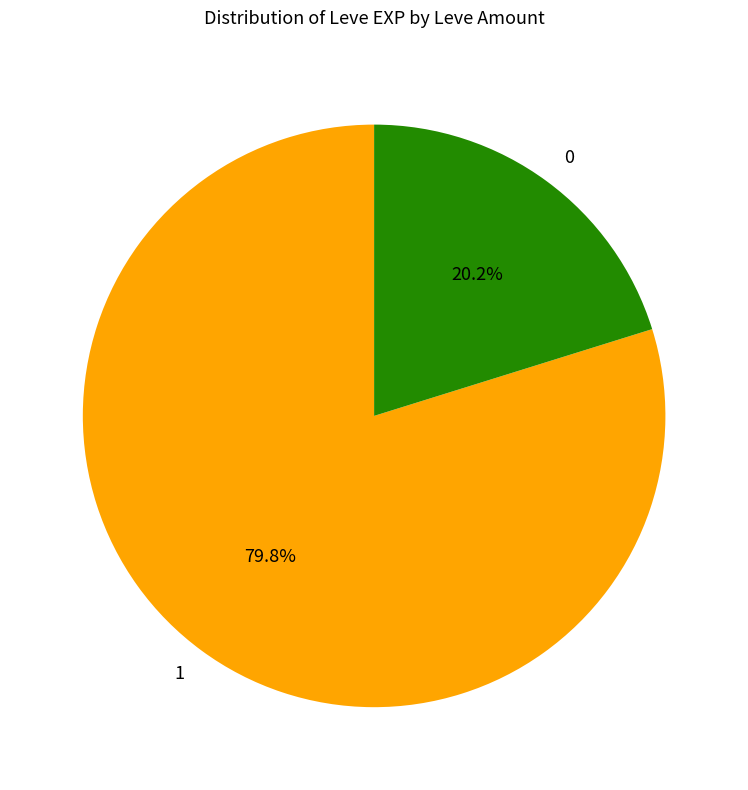

What is the ratio of the value at 0 to the value at 1?

0.3